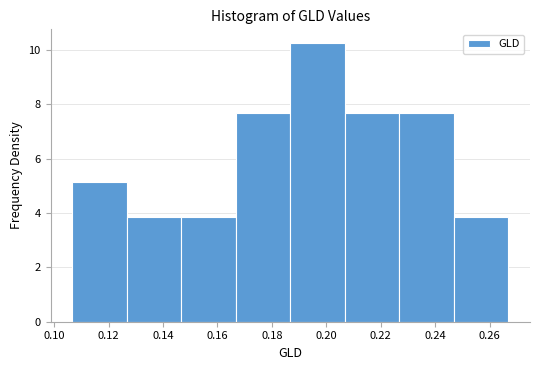

Reading left to right, list every bar in this chart as the range it spans on the x-axis followed by its height. Neither the bar edges nor the heights are printed on the chart, so give them approximately, as read against the axes.

0.106 to 0.126: 5.2
0.126 to 0.146: 3.8
0.146 to 0.166: 3.8
0.166 to 0.186: 7.6
0.186 to 0.206: 10.2
0.206 to 0.226: 7.6
0.226 to 0.246: 7.6
0.246 to 0.266: 3.8